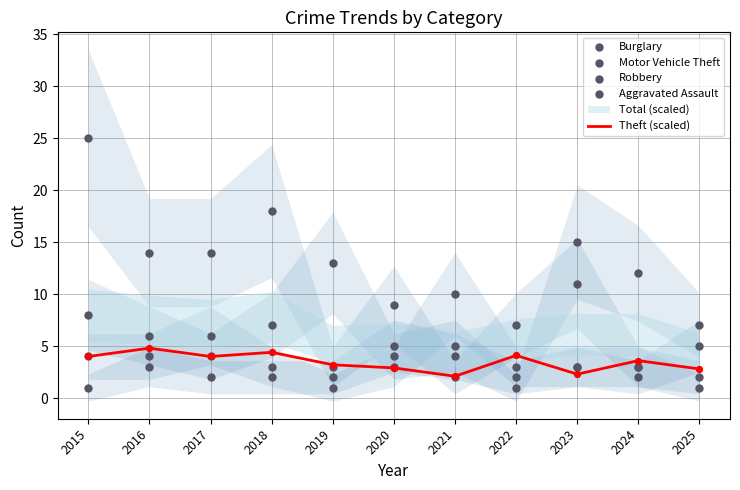

Which series reaches the minimum Y coordinate?

Motor Vehicle Theft